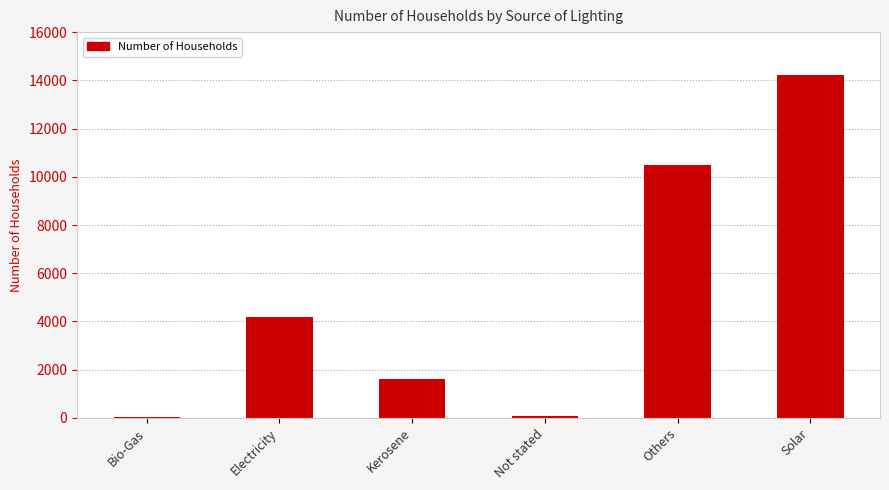

True or false: the data shows 1597 at Kerosene.

True